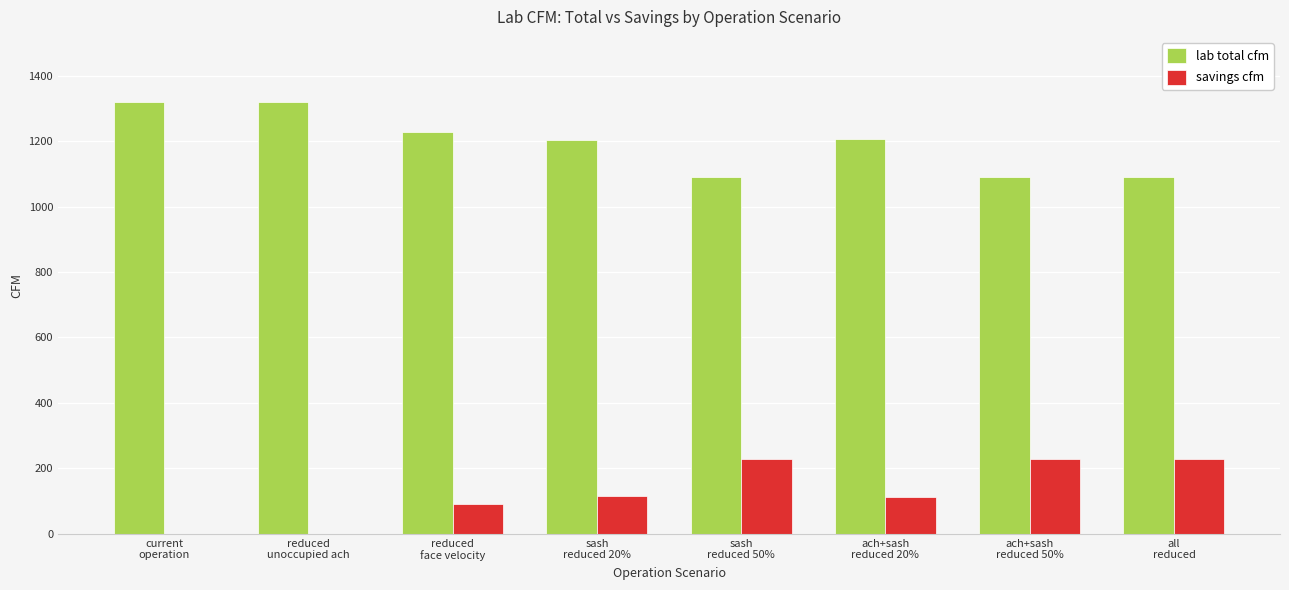

Count the number of categories in the chart.

8